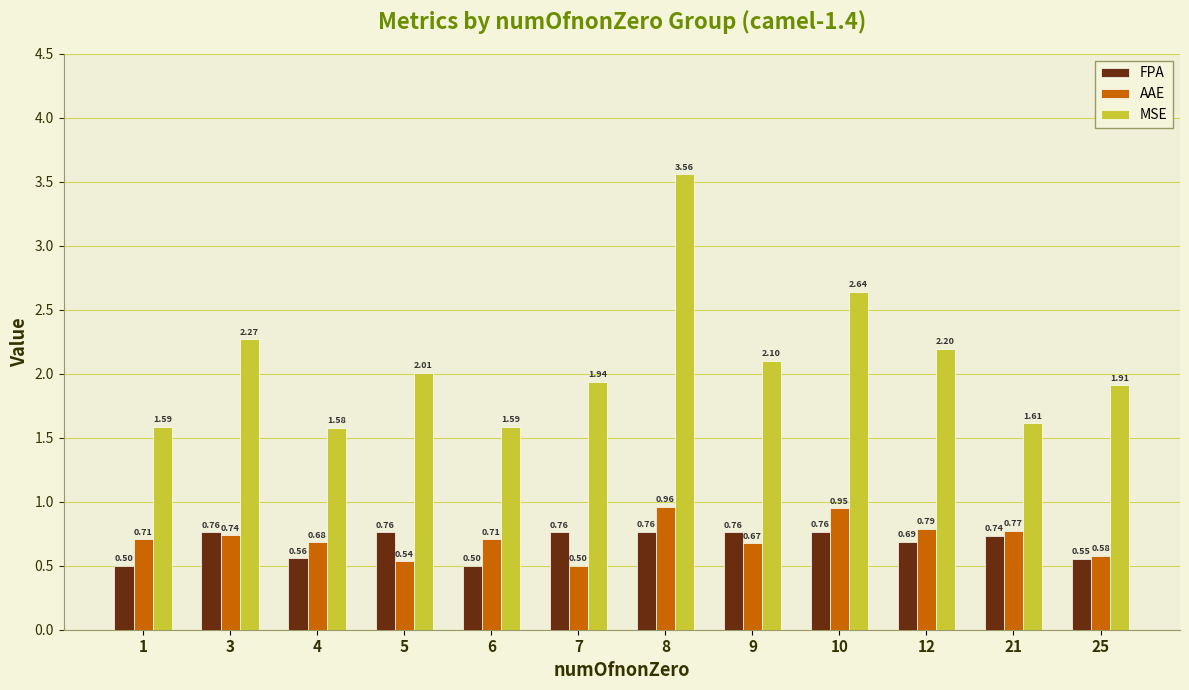

What is the total value across all series at 4?

2.8